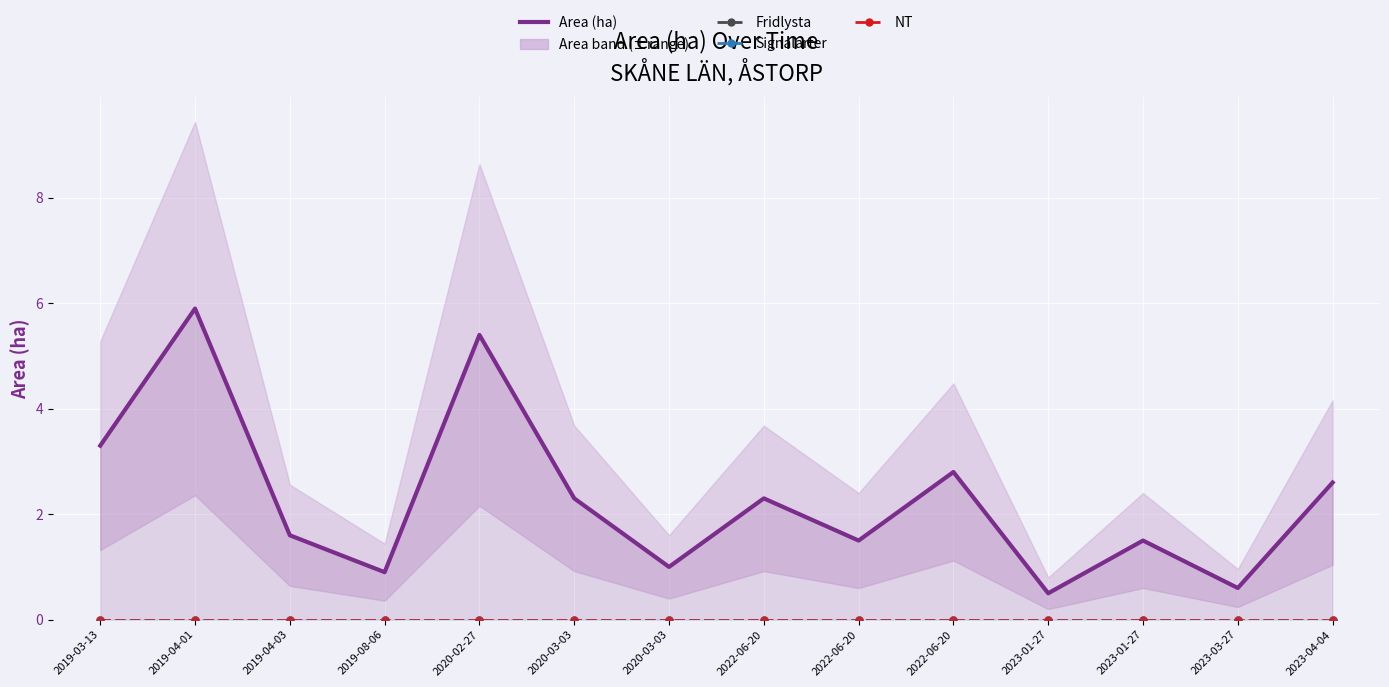

What are all the series names shown in the legend?

Area (ha), Fridlysta, Signalarter, NT